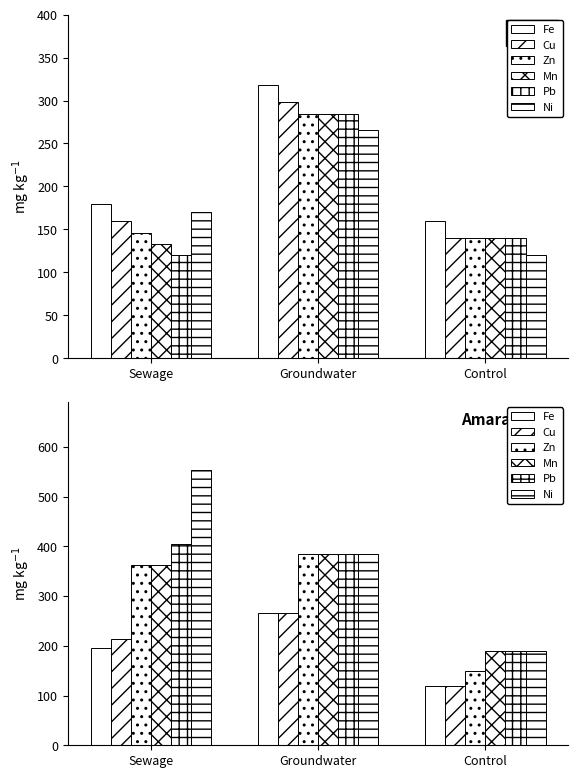

Which series has the largest total across all categories?

Ni